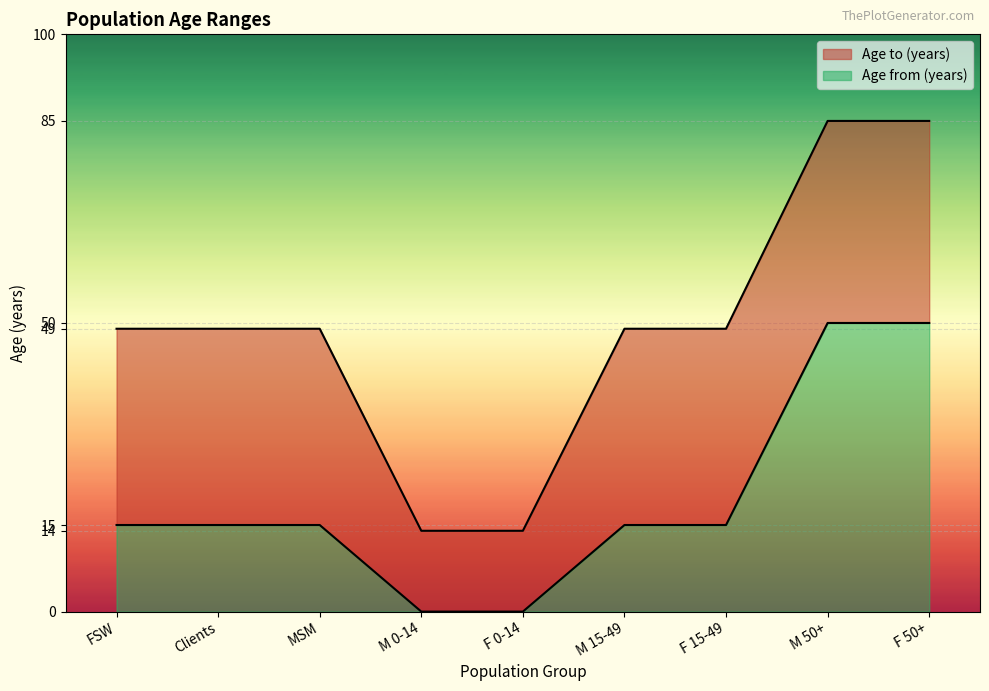

What is the difference between the maximum and minimum values in the Age to (years) series?

71